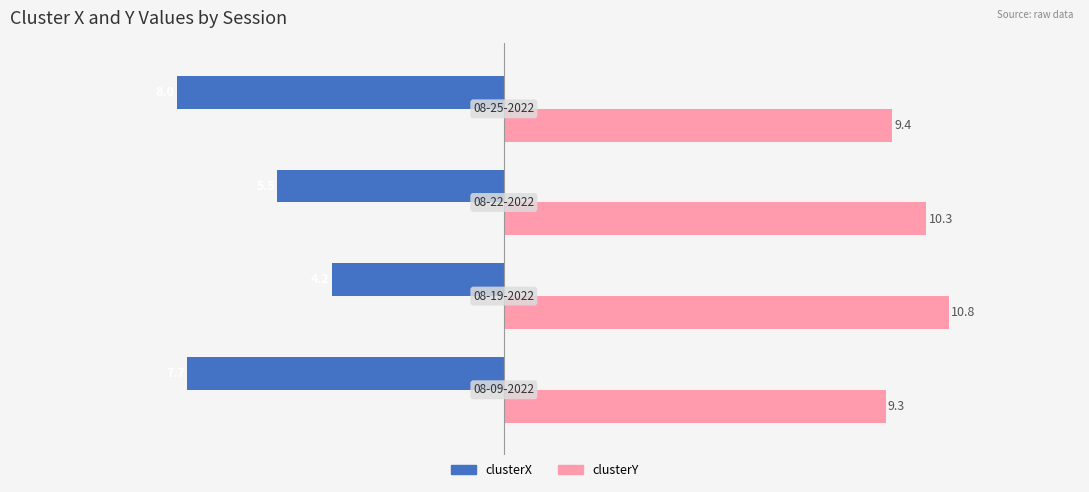

List the series in order of their overall mean, highest first.

clusterY, clusterX